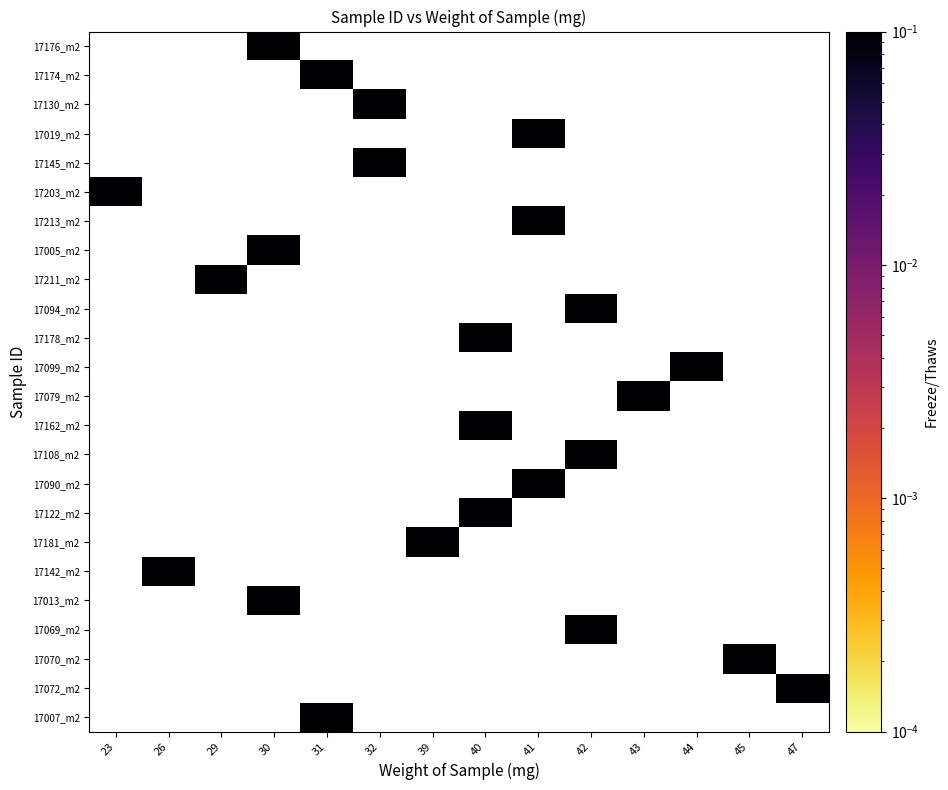

What is the maximum value shown in the chart?

0.1